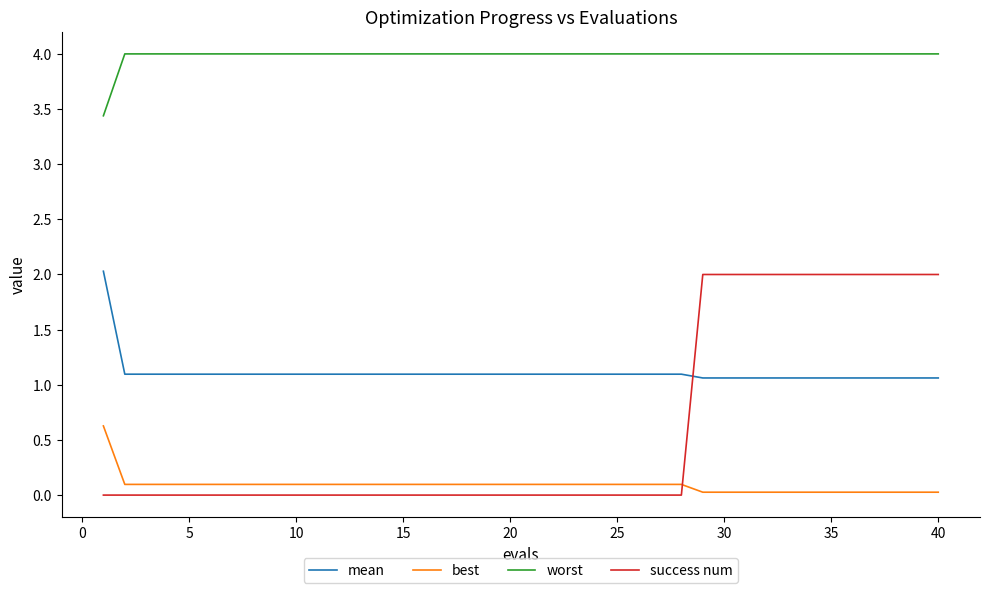

True or false: success num and mean intersect in this chart.

True